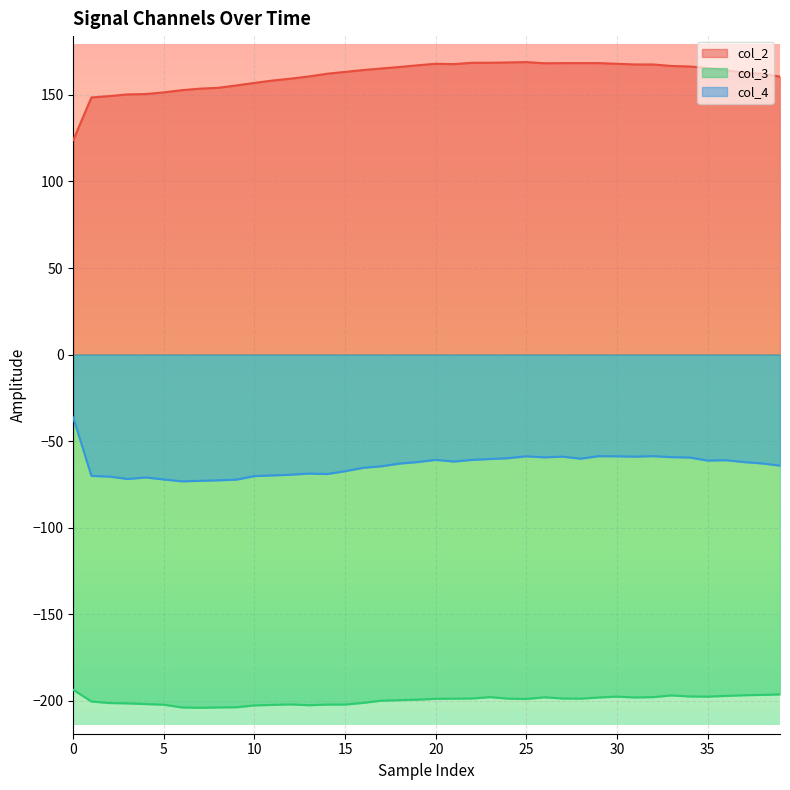

What is the label of the 33rd point from the left?

32